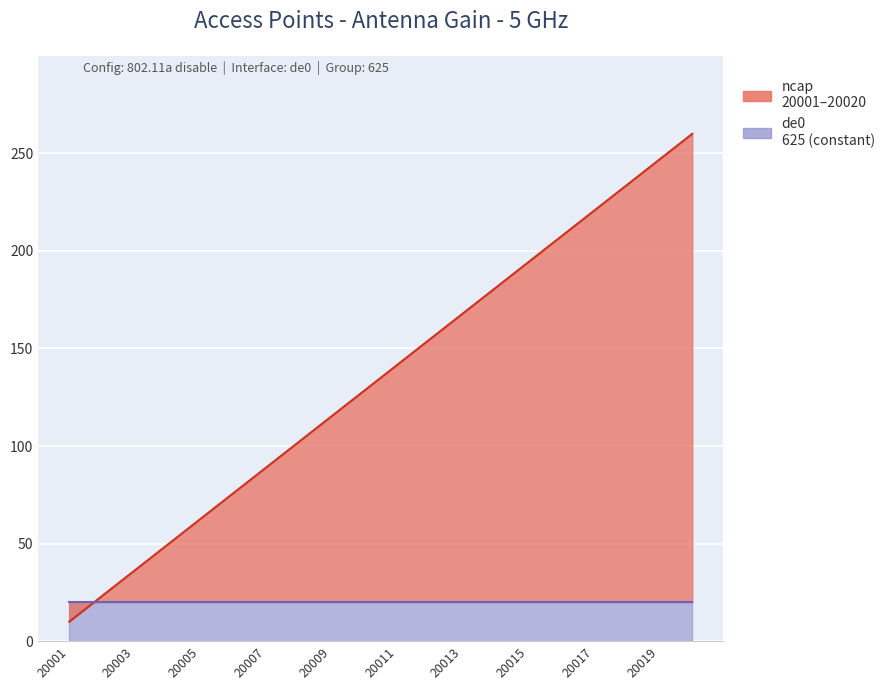

What is the value of the 10th point from the left?

128.4